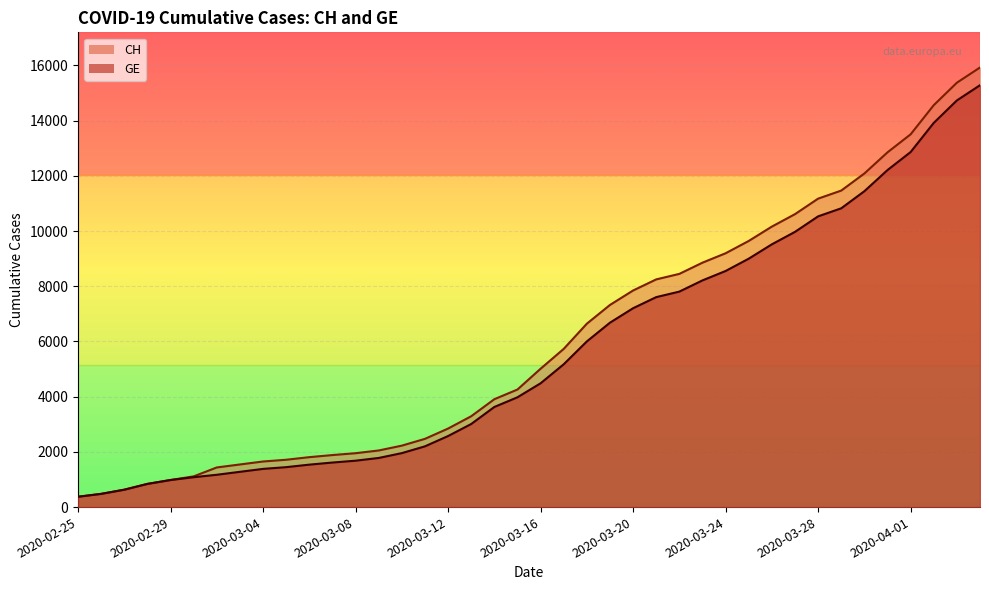

What is the greatest value displayed?

15926